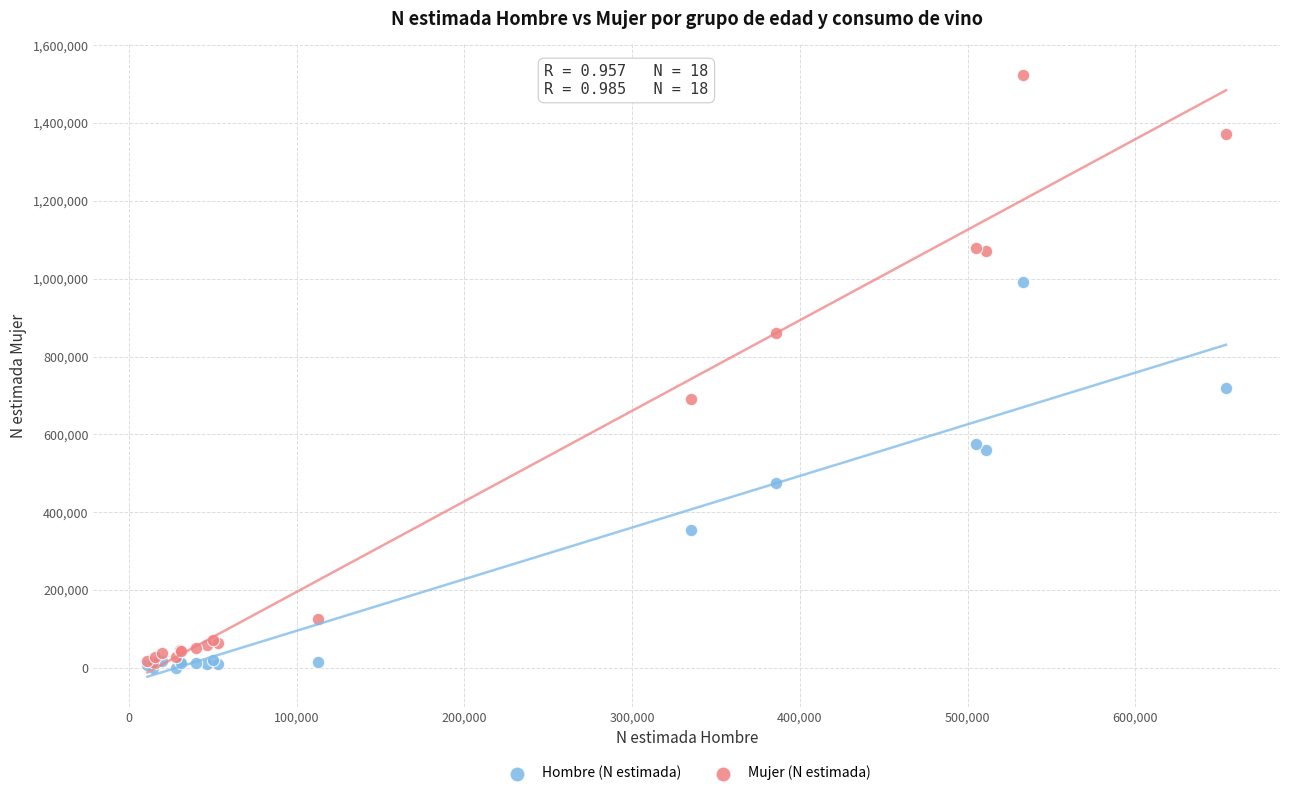

Which series reaches the minimum Y coordinate?

Hombre (N estimada)